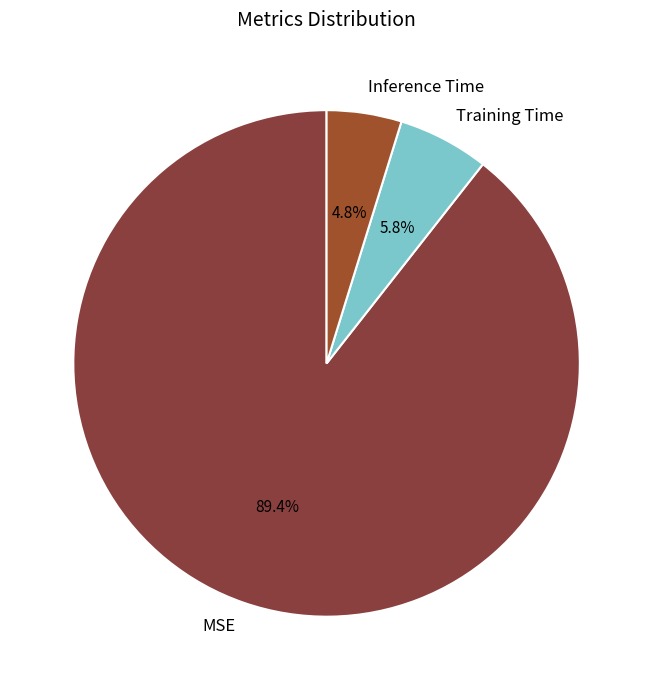

What is the majority slice?

MSE